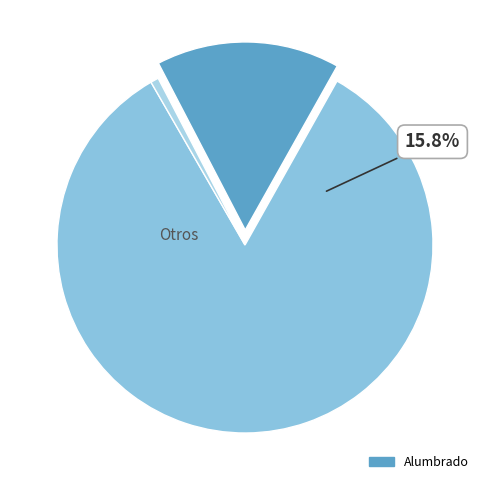

To the nearest percent, what is the difference between the Kw/h and Otros slice percentages?

83%